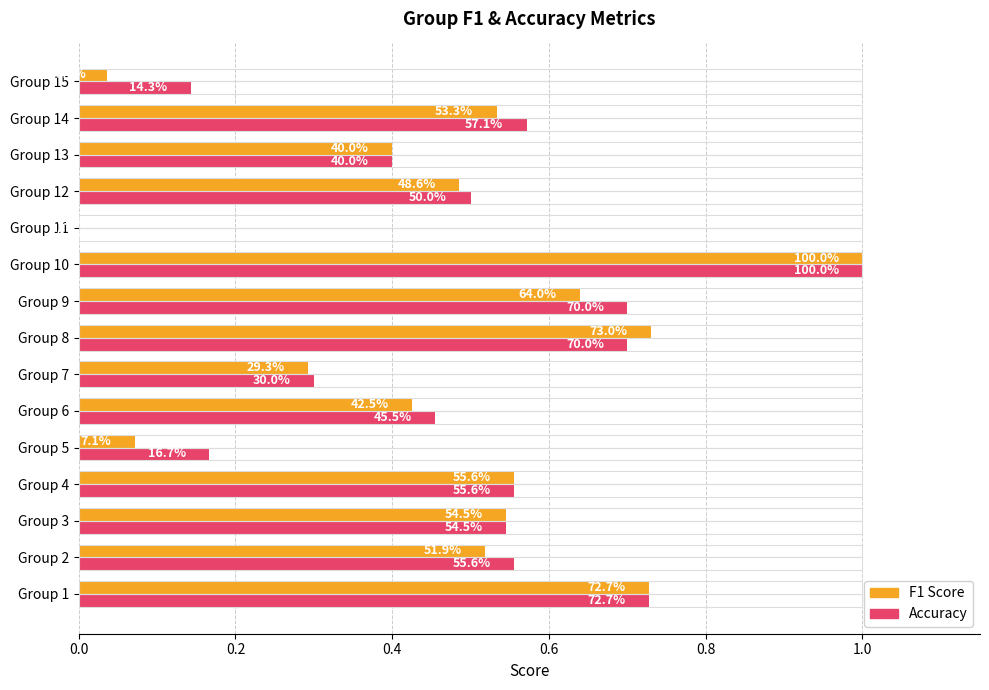

Reading left to right, what are all the values shown in this chart?

f1: 0.7	0.5	0.5	0.6	0.1	0.4	0.3	0.7	0.6	1.0	0.0	0.5	0.4	0.5	0.0
accuracy: 0.7	0.6	0.5	0.6	0.2	0.5	0.3	0.7	0.7	1.0	0.0	0.5	0.4	0.6	0.1